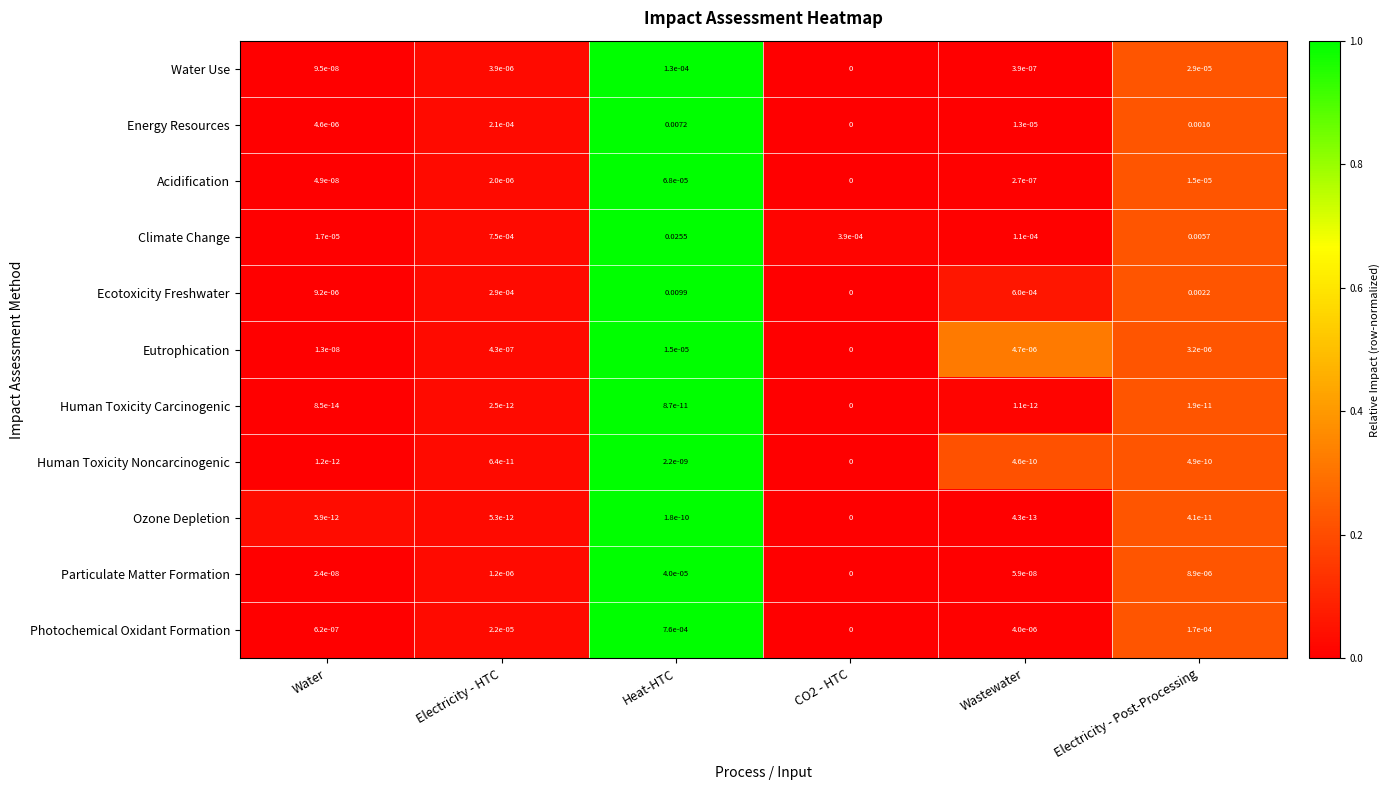

At which category is the sum across all series the highest?

Heat-HTC